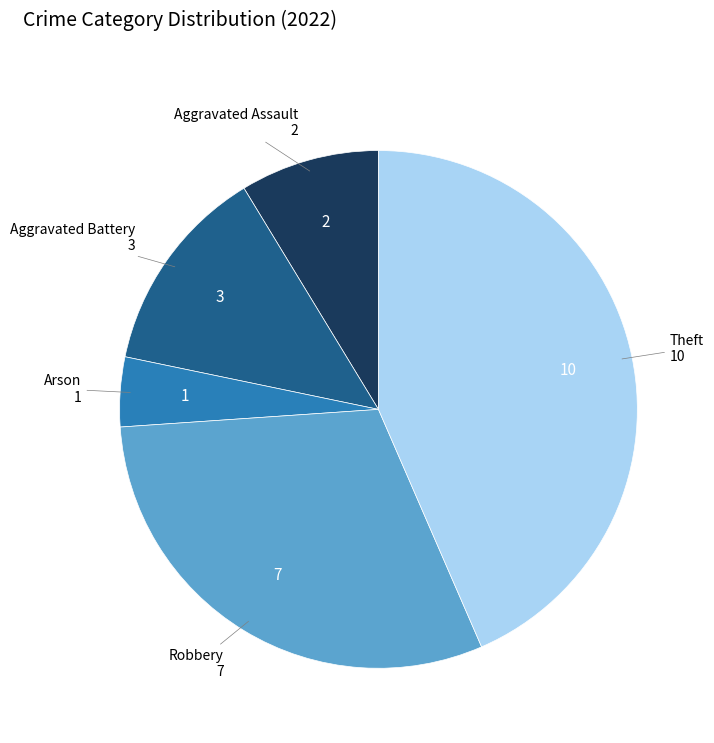

True or false: Robbery accounts for 19% of the total.

False